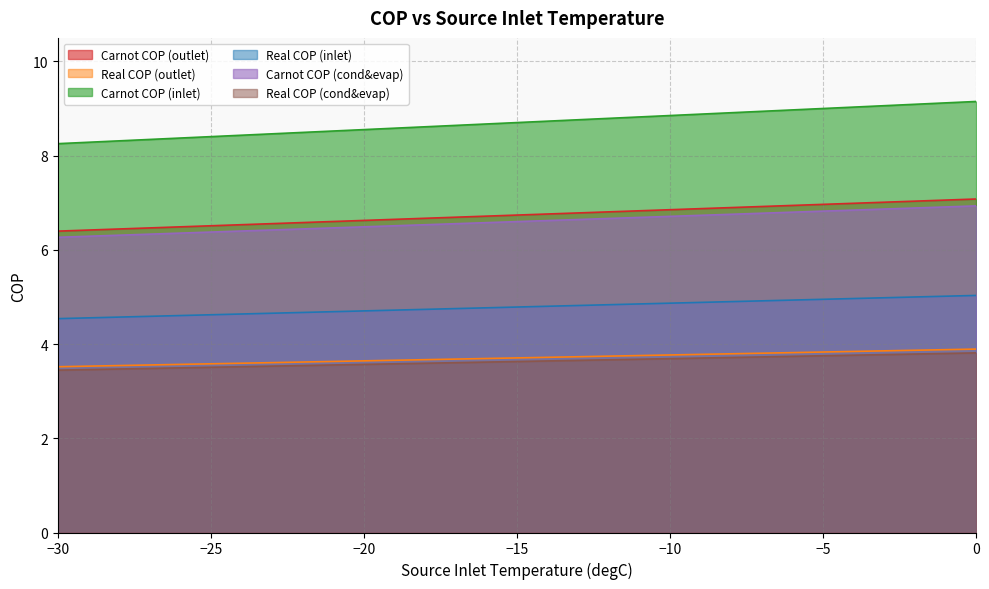

Which series has the largest range (max minus min)?

Carnot COP (inlet)